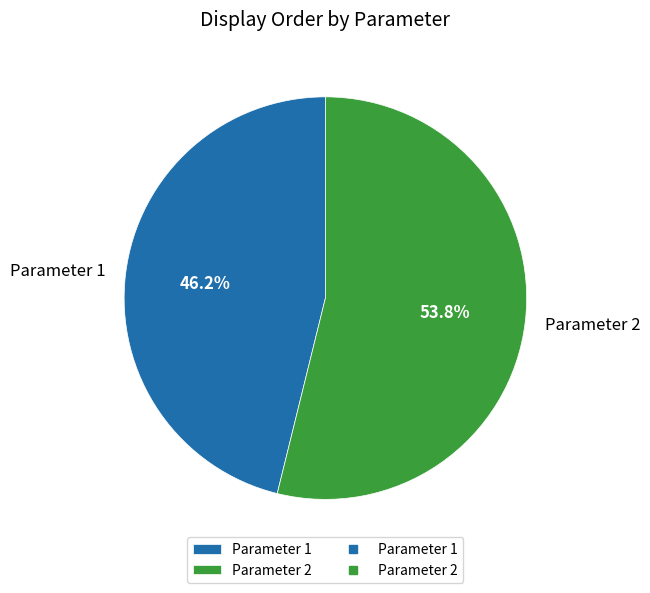

Is the sum of Parameter 1 and Parameter 2 greater than half?

Yes